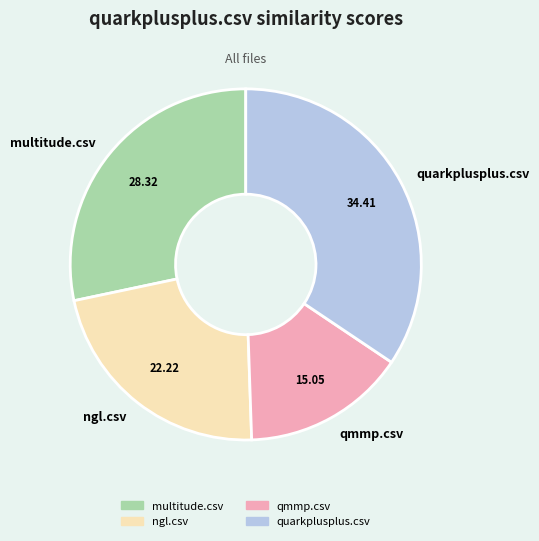

Rank the categories by value from highest to lowest.

quarkplusplus.csv, multitude.csv, ngl.csv, qmmp.csv